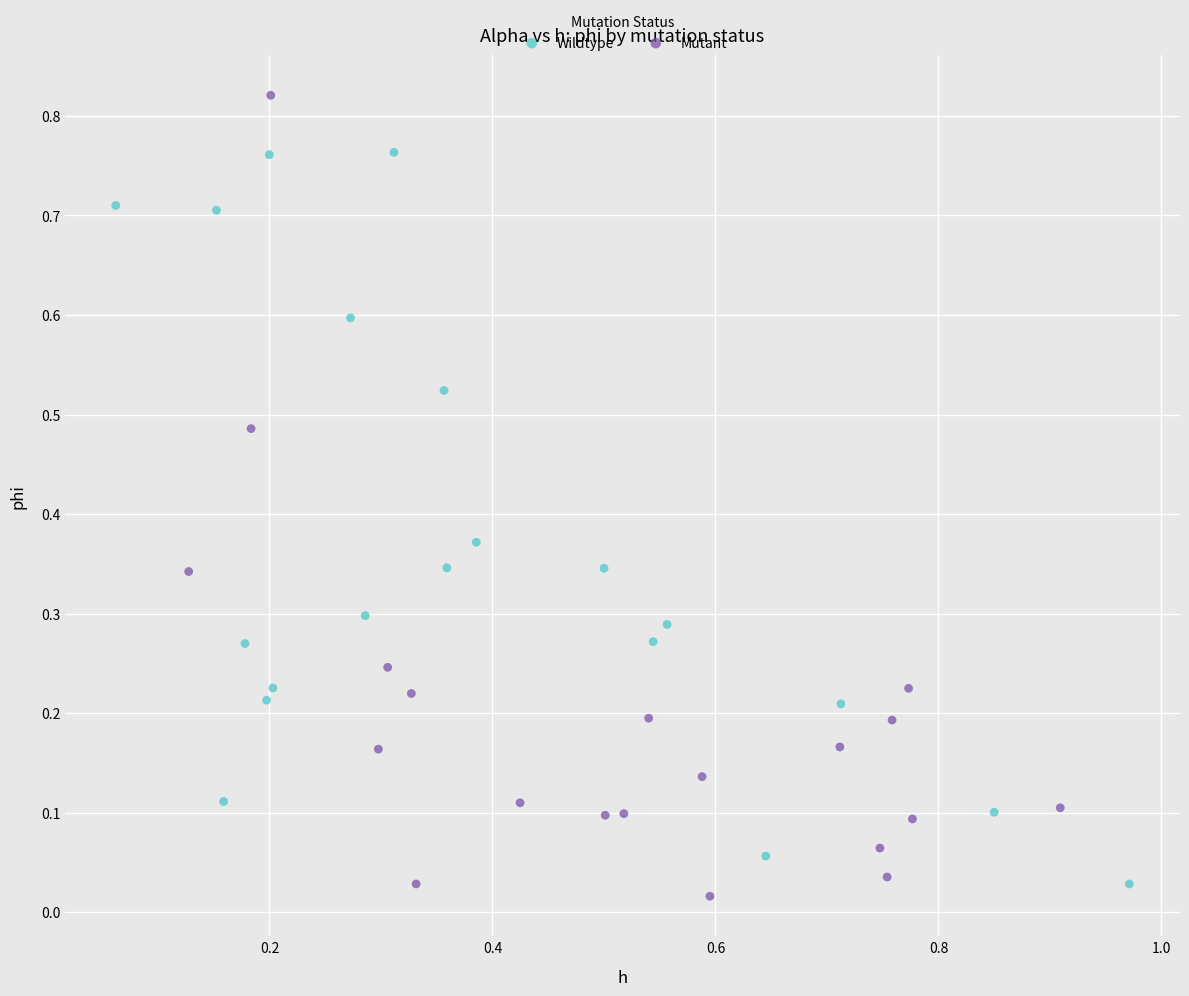

What are all the series names shown in the legend?

Wildtype, Mutant